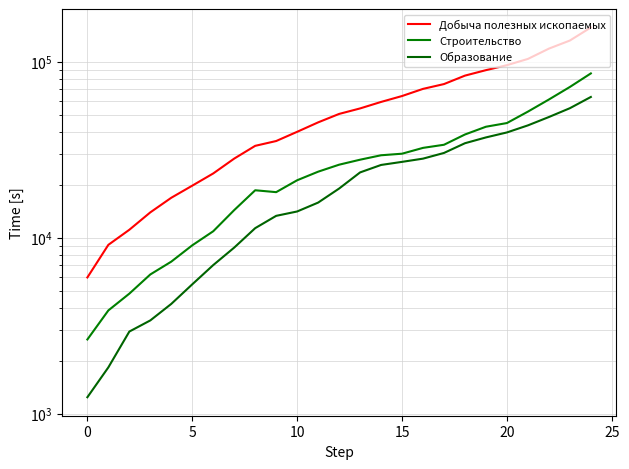

What is the difference between the maximum and minimum values in the Добыча полезных ископаемых series?

150141.6